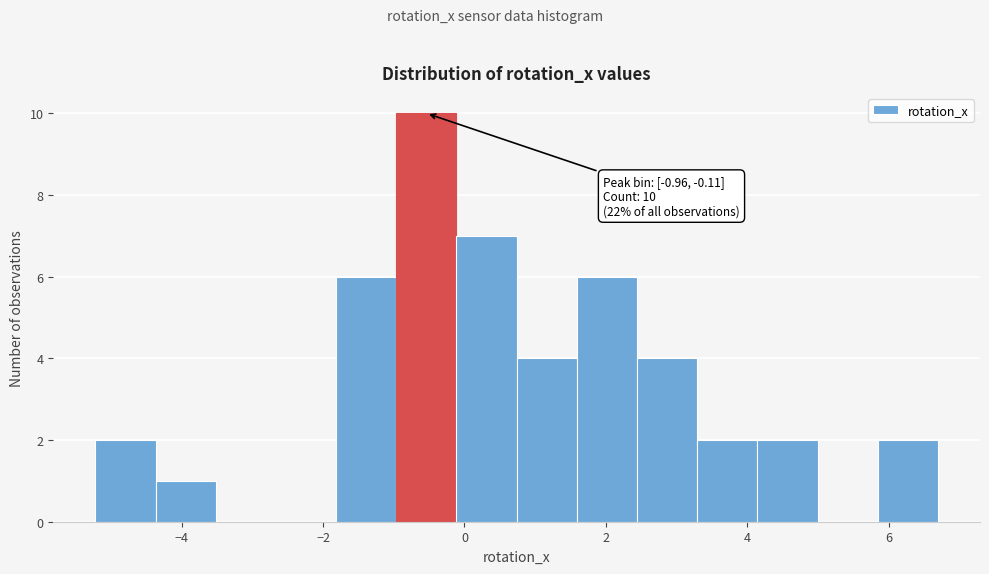

Over which range of the x-axis is the bar tallest?

-1.0 to -0.2